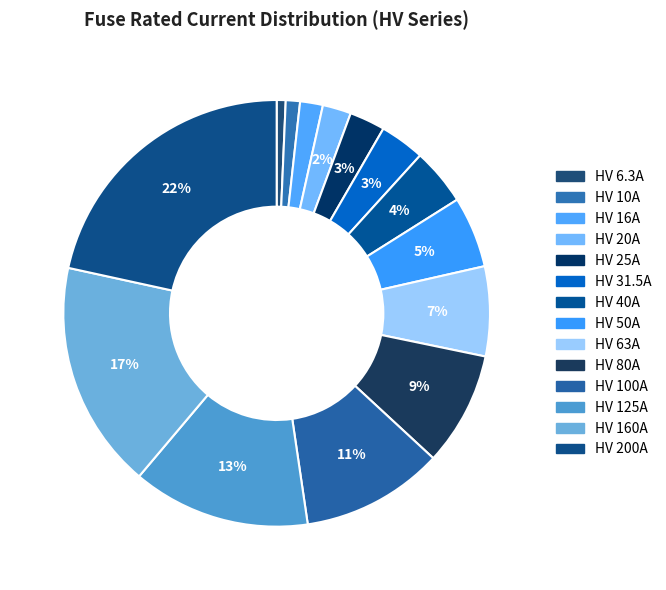

How many slices are in this pie chart?

14